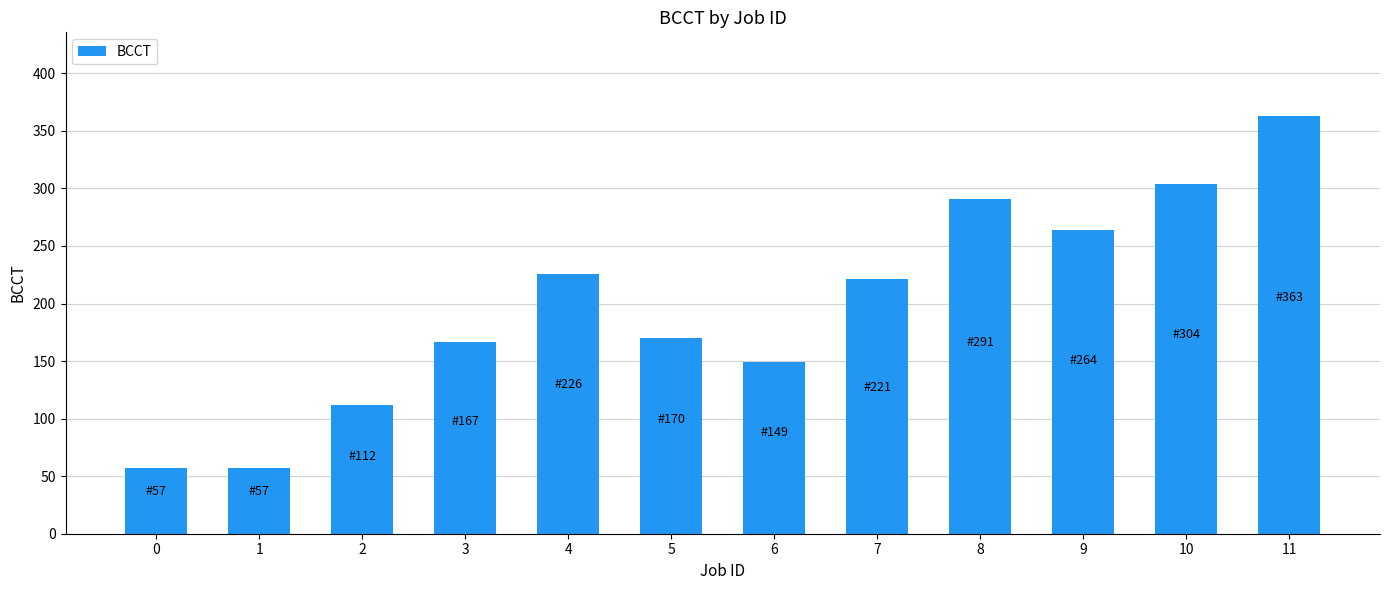

What is the change in value from 7 to 10?

+83